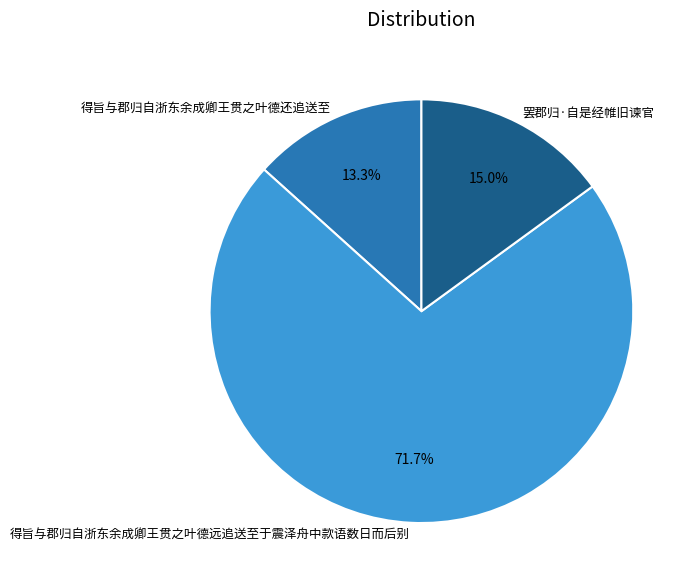

Which slice is the smallest?

得旨与郡归自浙东余成卿王贯之叶德还追送至